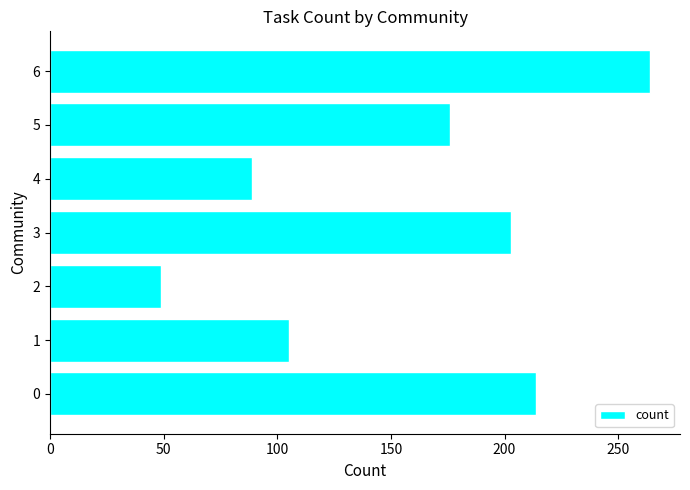

Where is the data nearest to the value 156?

5